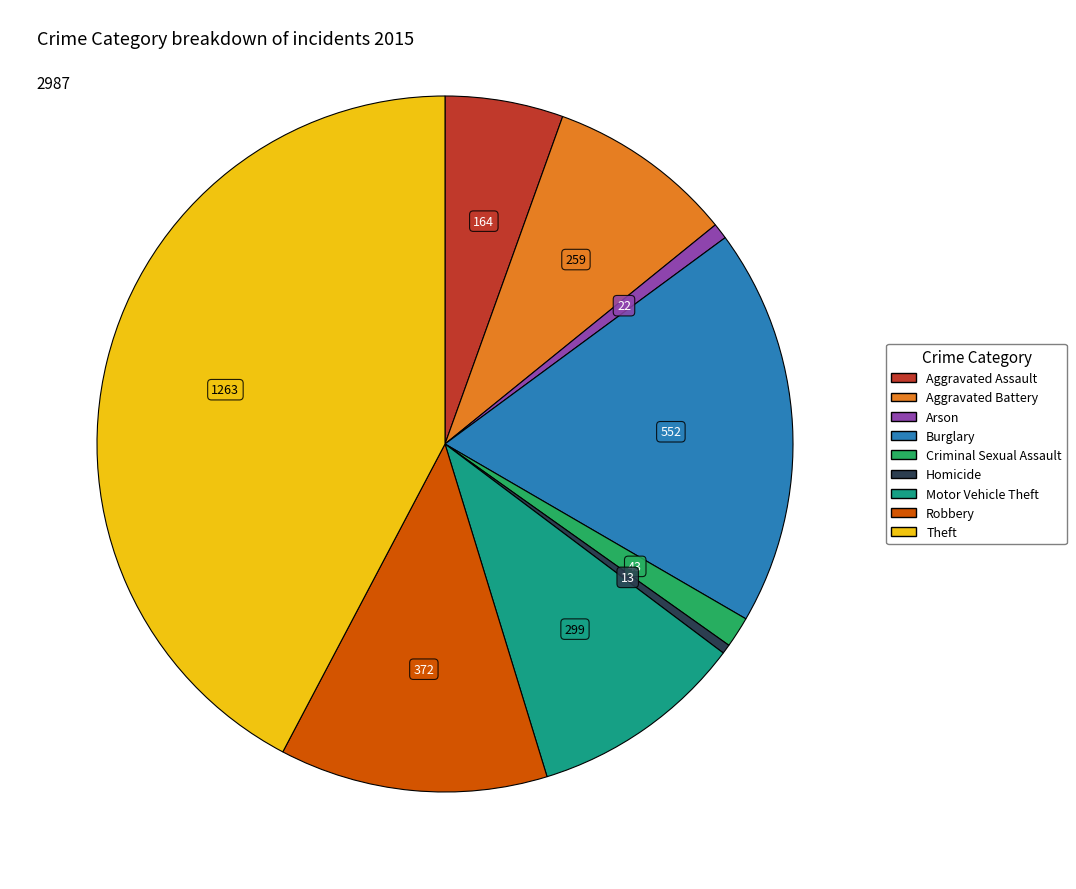

Is there a majority slice in this chart?

No